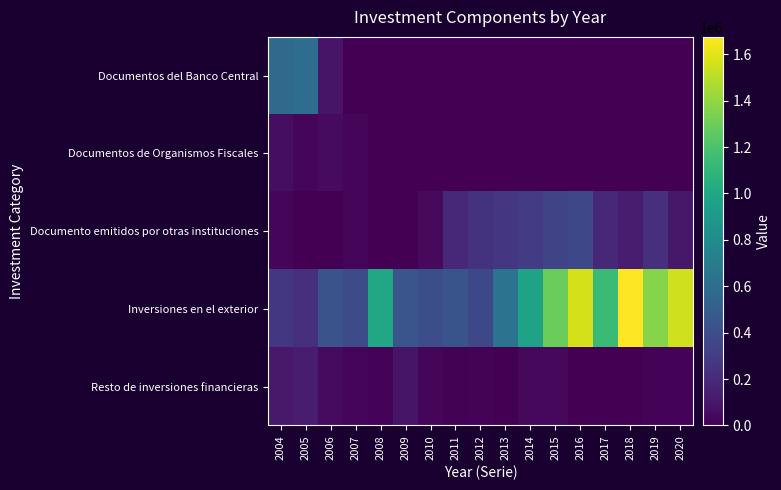

Reading left to right, what are all the values shown in this chart?

Documentos del Banco Central: 2004=577321	2005=595675	2006=92896	2007=0	2008=0	2009=0	2010=0	2011=0	2012=0	2013=0	2014=0	2015=0	2016=0	2017=0	2018=0	2019=0	2020=0
Documentos de Organismos Fiscales: 2004=61054	2005=27429	2006=46744	2007=29192	2008=57	2009=49	2010=0	2011=0	2012=0	2013=0	2014=0	2015=0	2016=0	2017=0	2018=0	2019=0	2020=0
Documento emitidos por otras instituciones: 2004=21107	2005=5150	2006=4337	2007=22038	2008=6391	2009=3349	2010=44546	2011=195331	2012=243059	2013=264608	2014=298337	2015=345584	2016=364953	2017=184154	2018=129978	2019=224377	2020=105825
Inversiones en el exterior: 2004=269368	2005=225328	2006=427752	2007=390471	2008=995703	2009=442680	2010=402638	2011=434746	2012=366267	2013=638004	2014=968115	2015=1297523	2016=1566931	2017=1144258	2018=1674948	2019=1372798	2020=1552168
Resto de inversiones financieras: 2004=116448	2005=125387	2006=50381	2007=28165	2008=18942	2009=95550	2010=27925	2011=9718	2012=18837	2013=357	2014=35150	2015=33335	2016=0	2017=3096	2018=1507	2019=15322	2020=15519